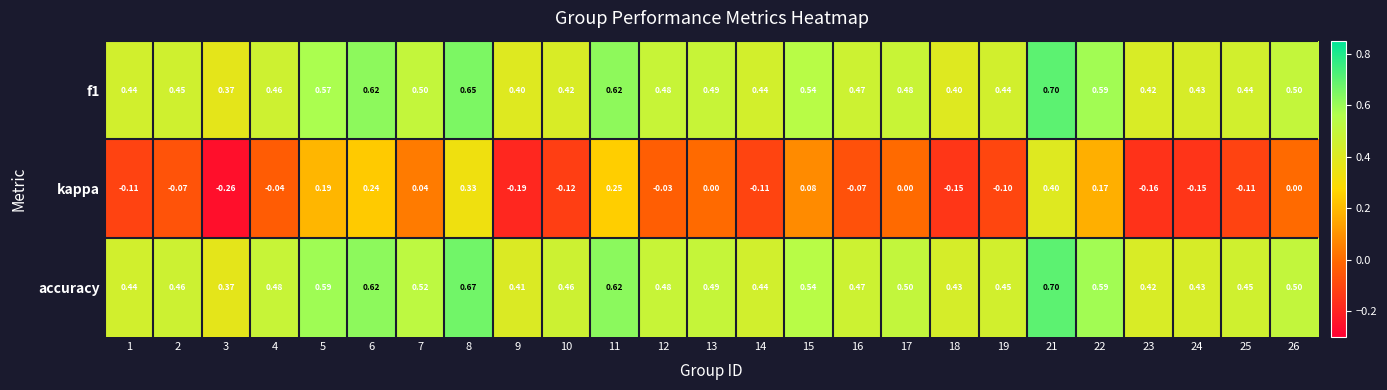

Between 3 and 23, which series saw the biggest shift?

kappa